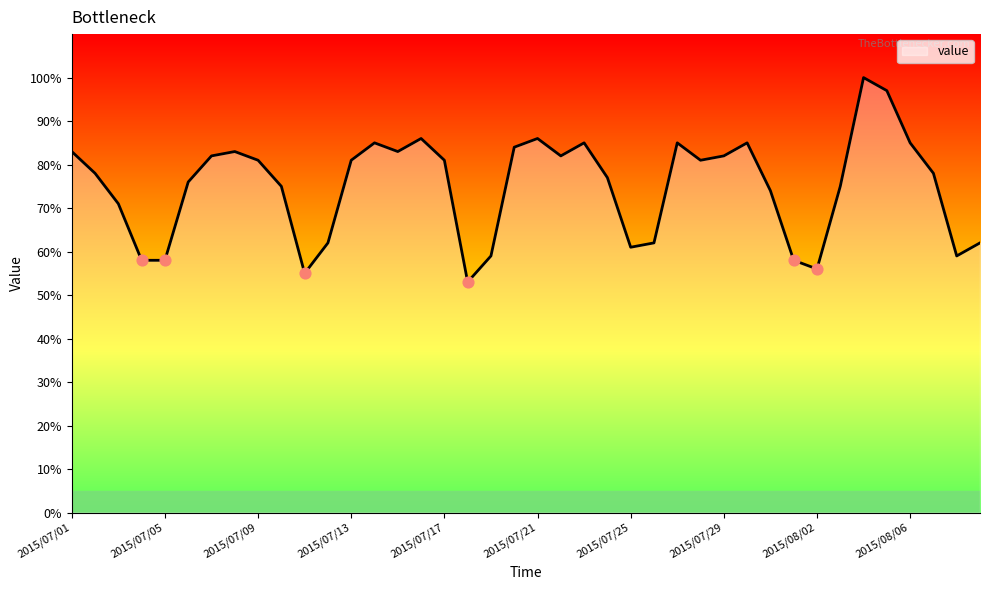

What is the difference between the maximum and minimum values?

47